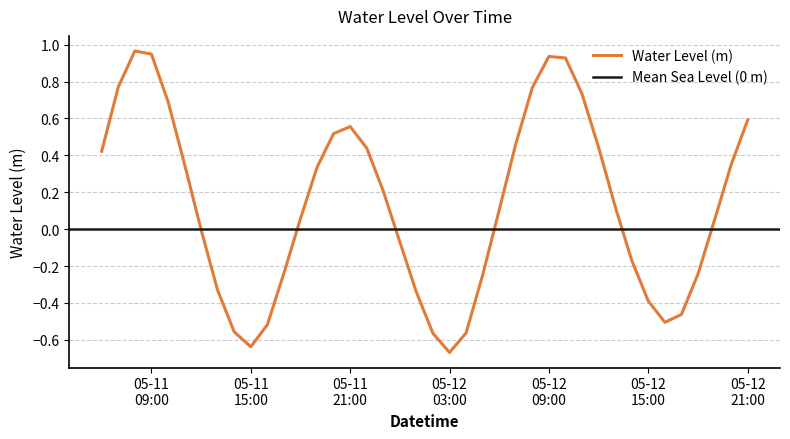

What is the greatest value displayed?

1.0